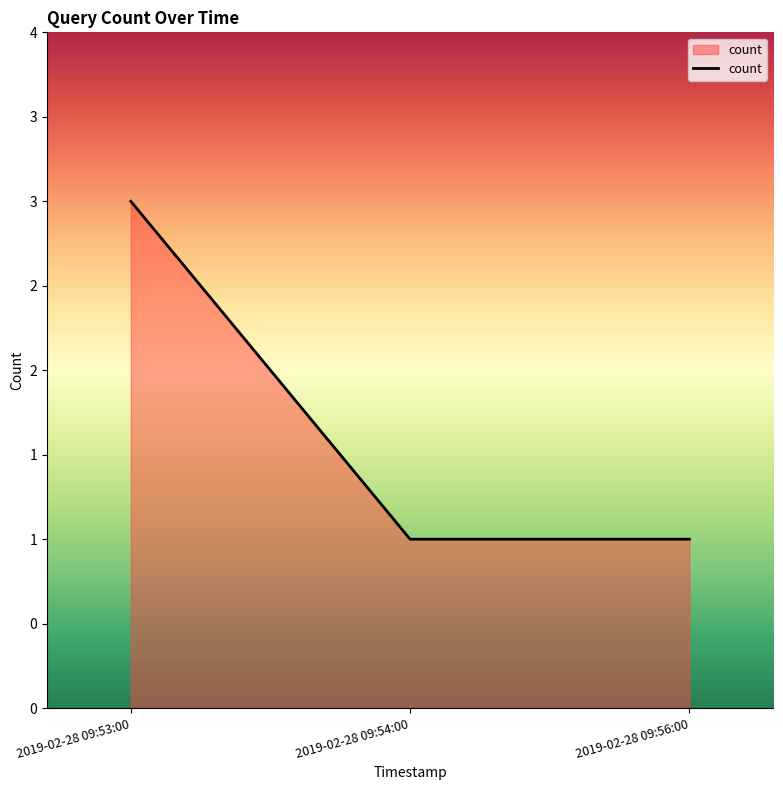

The value at 2019-02-28 09:56:00 is 1. True or false?

True